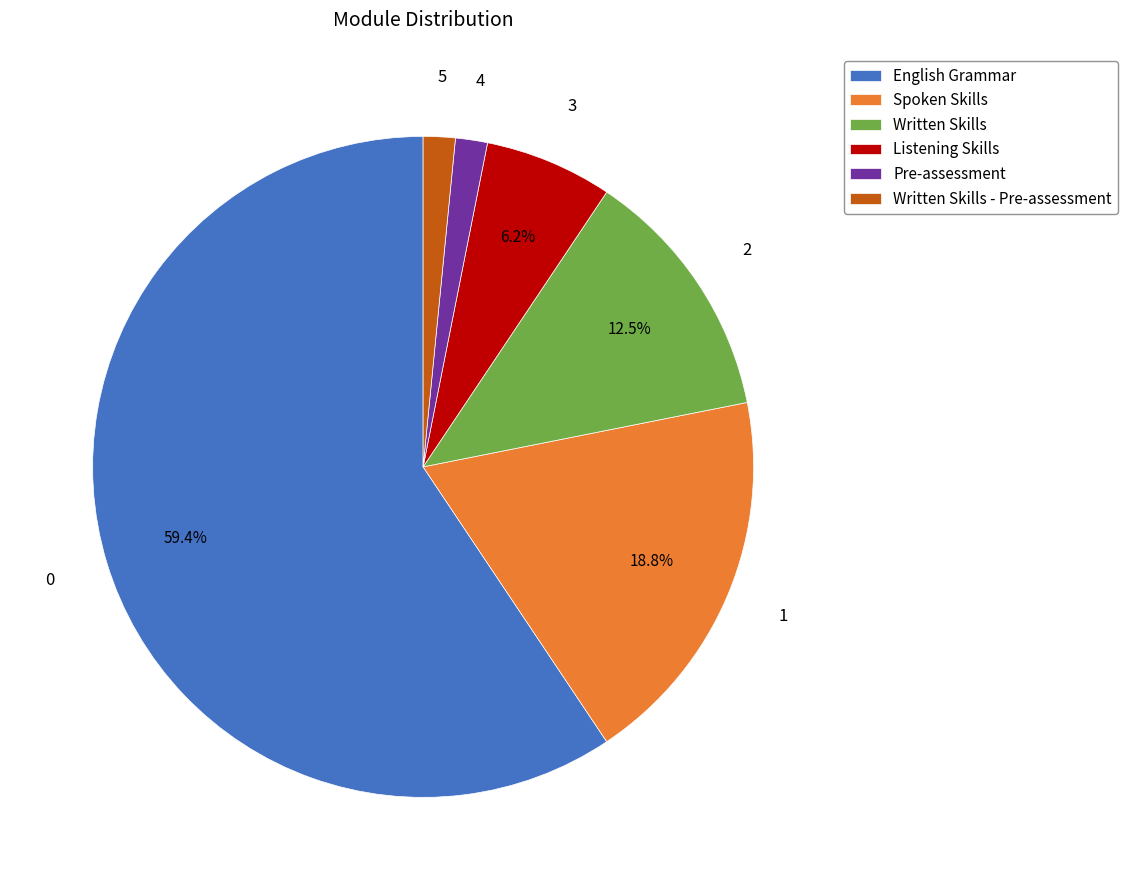

Which category has the biggest portion of the pie?

English Grammar